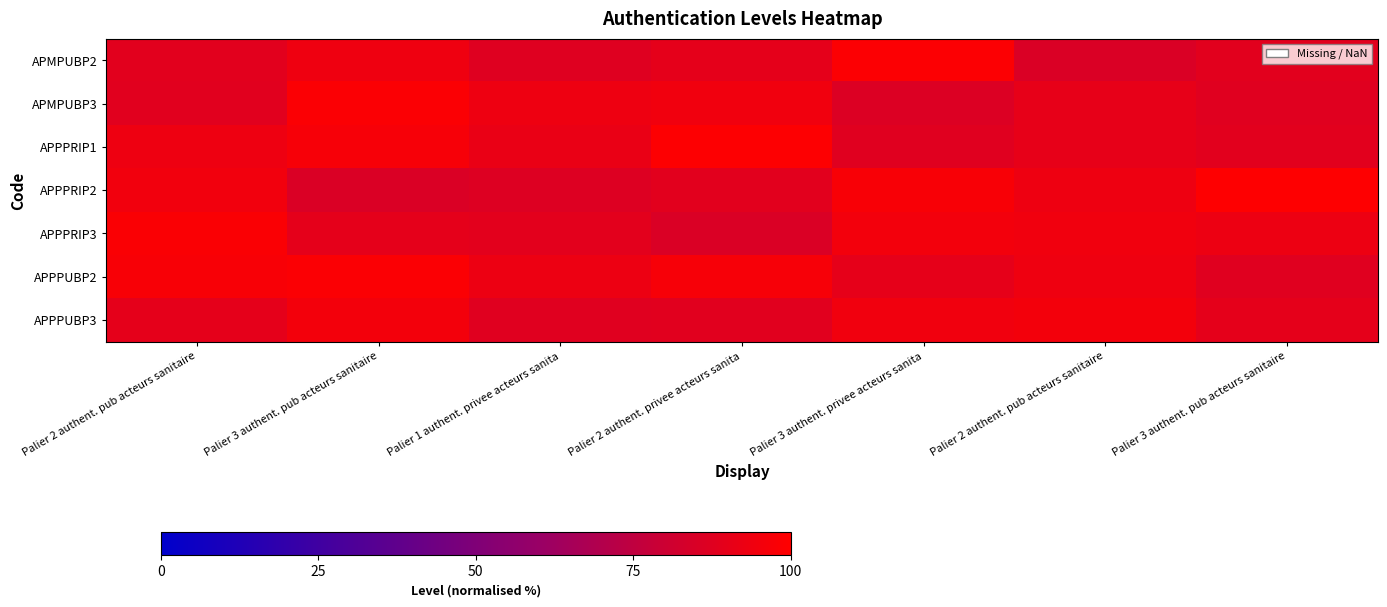

What is the difference between the highest and lowest values at Palier 3 authent. pub acteurs sanitaire?

12.6